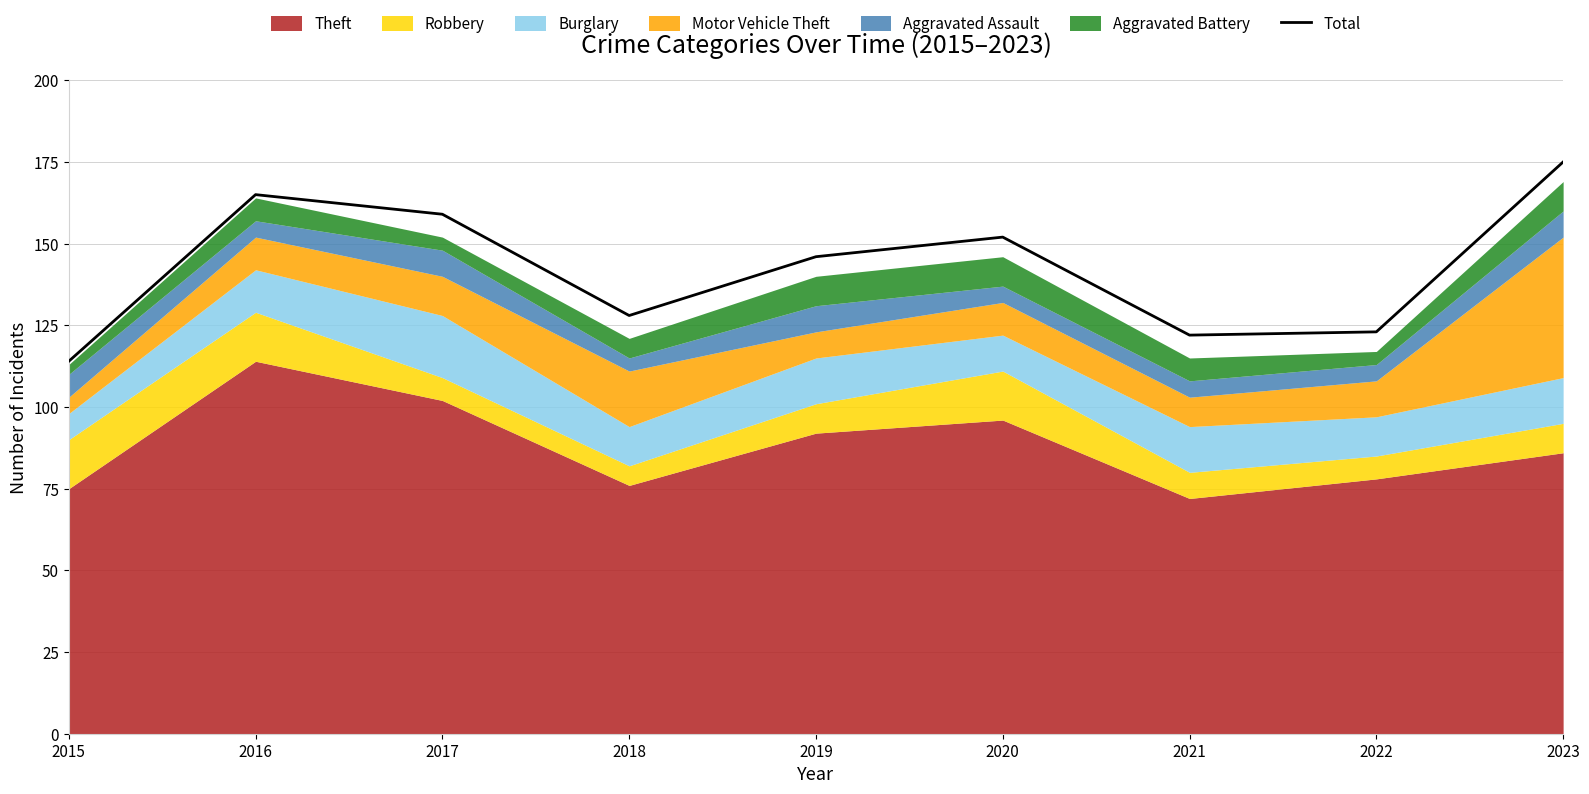

Where is the first local minimum?

2018